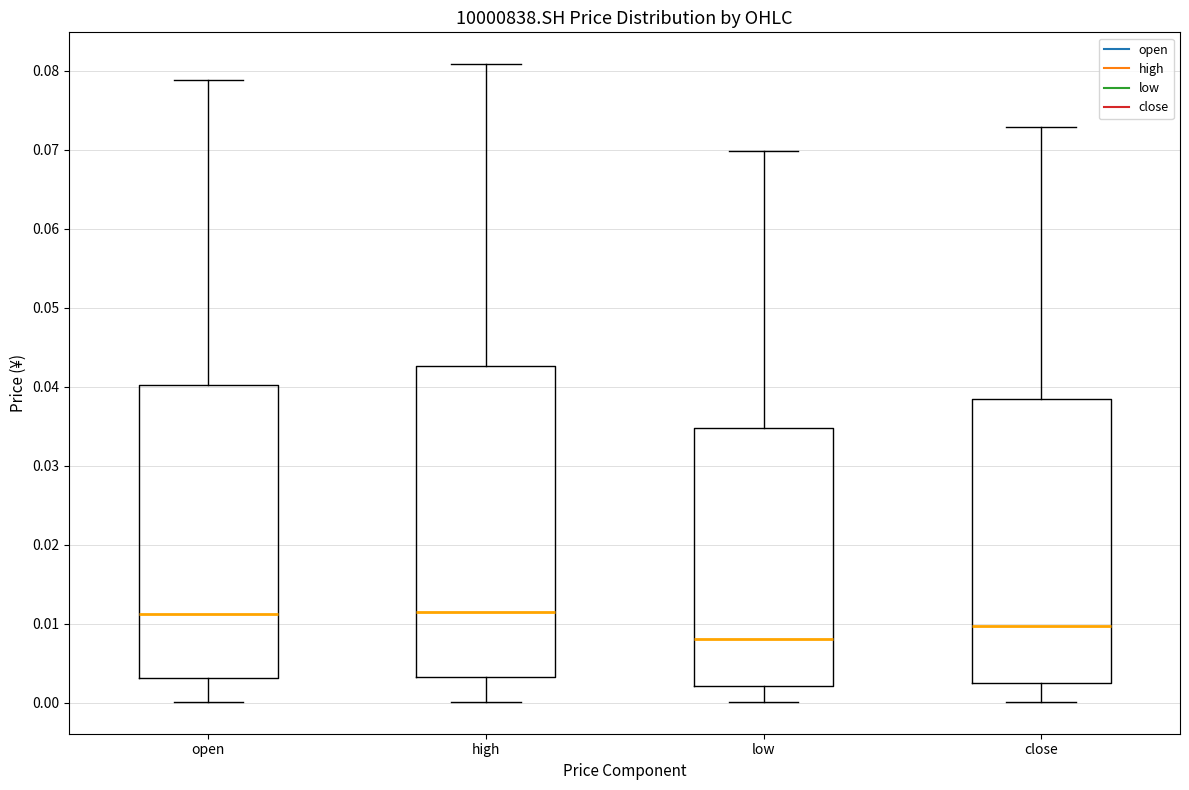

Reading left to right, read every box against the y-axis: the position of its median line, the range the box covers, and the ends of its whiskers. The values are not printed on the chart, so give them approximately, as read against the axis.

open: median 0.011, box 0.003 to 0.040, whiskers 0.000 to 0.079
high: median 0.011, box 0.003 to 0.043, whiskers 0.000 to 0.081
low: median 0.008, box 0.002 to 0.035, whiskers 0.000 to 0.070
close: median 0.010, box 0.002 to 0.038, whiskers 0.000 to 0.073